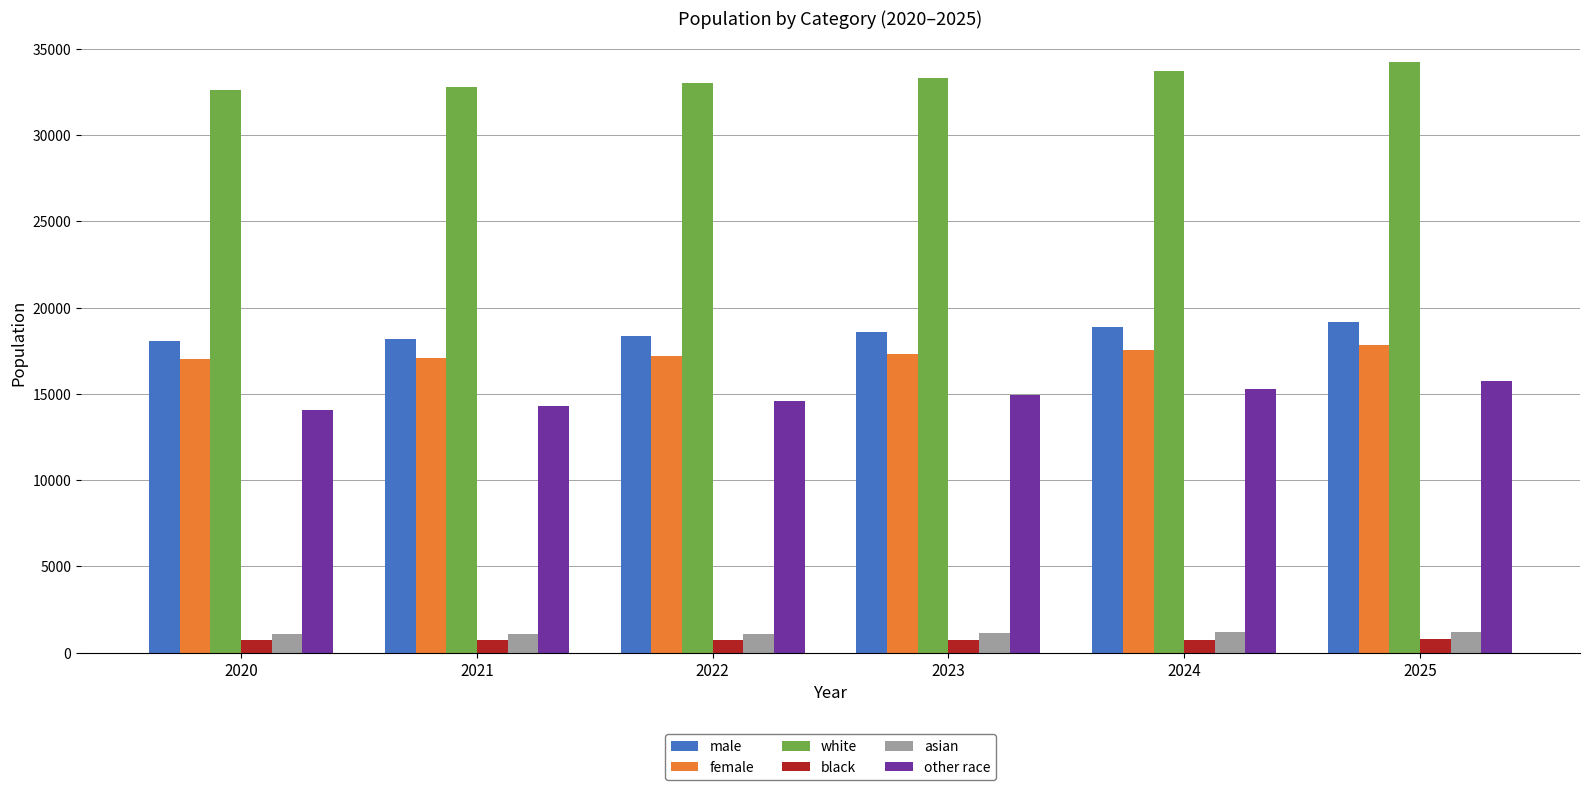

True or false: male has a value of 5015.9 at 2021.

False